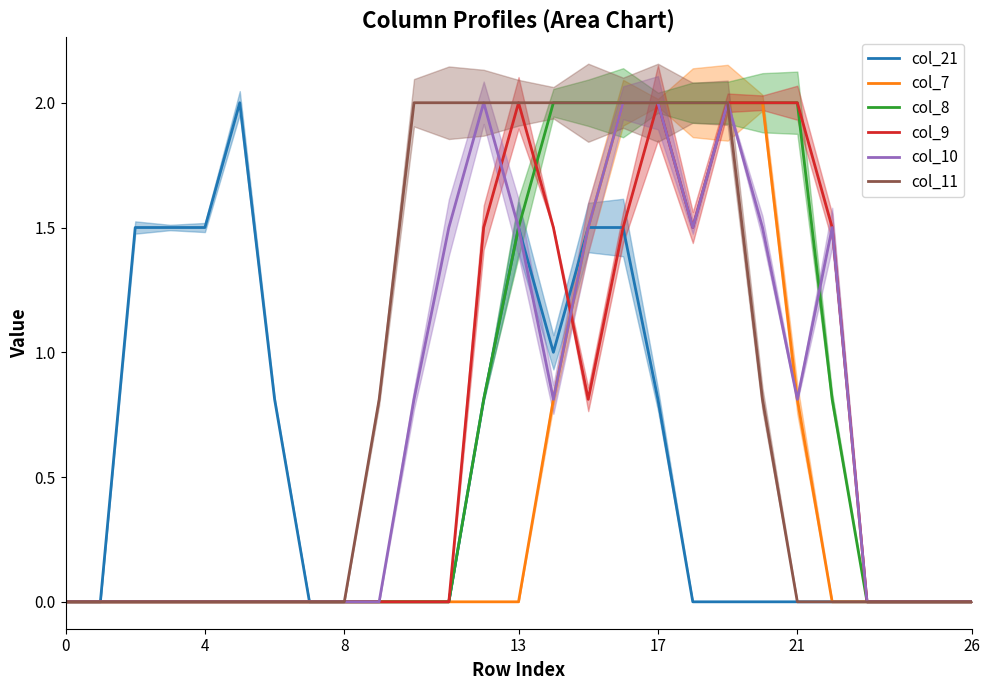

Reading left to right, list all the values displayed in this chart.

col_21: 0.0	0.0	1.5	1.5	1.5	2.0	0.8	0.0	0.0	0.0	0.0	0.0	0.8	1.5	1.0	1.5	1.5	0.8	0.0	0.0	0.0	0.0	0.0	0.0	0.0	0.0	0.0
col_7: 0.0	0.0	0.0	0.0	0.0	0.0	0.0	0.0	0.0	0.0	0.0	0.0	0.0	0.0	0.8	1.5	2.0	2.0	2.0	2.0	2.0	0.8	0.0	0.0	0.0	0.0	0.0
col_8: 0.0	0.0	0.0	0.0	0.0	0.0	0.0	0.0	0.0	0.0	0.0	0.0	0.8	1.5	2.0	2.0	2.0	2.0	2.0	2.0	2.0	2.0	0.8	0.0	0.0	0.0	0.0
col_9: 0.0	0.0	0.0	0.0	0.0	0.0	0.0	0.0	0.0	0.0	0.0	0.0	1.5	2.0	1.5	0.8	1.5	2.0	1.5	2.0	2.0	2.0	1.5	0.0	0.0	0.0	0.0
col_10: 0.0	0.0	0.0	0.0	0.0	0.0	0.0	0.0	0.0	0.0	0.8	1.5	2.0	1.5	0.8	1.5	2.0	2.0	1.5	2.0	1.5	0.8	1.5	0.0	0.0	0.0	0.0
col_11: 0.0	0.0	0.0	0.0	0.0	0.0	0.0	0.0	0.0	0.8	2.0	2.0	2.0	2.0	2.0	2.0	2.0	2.0	2.0	2.0	0.8	0.0	0.0	0.0	0.0	0.0	0.0